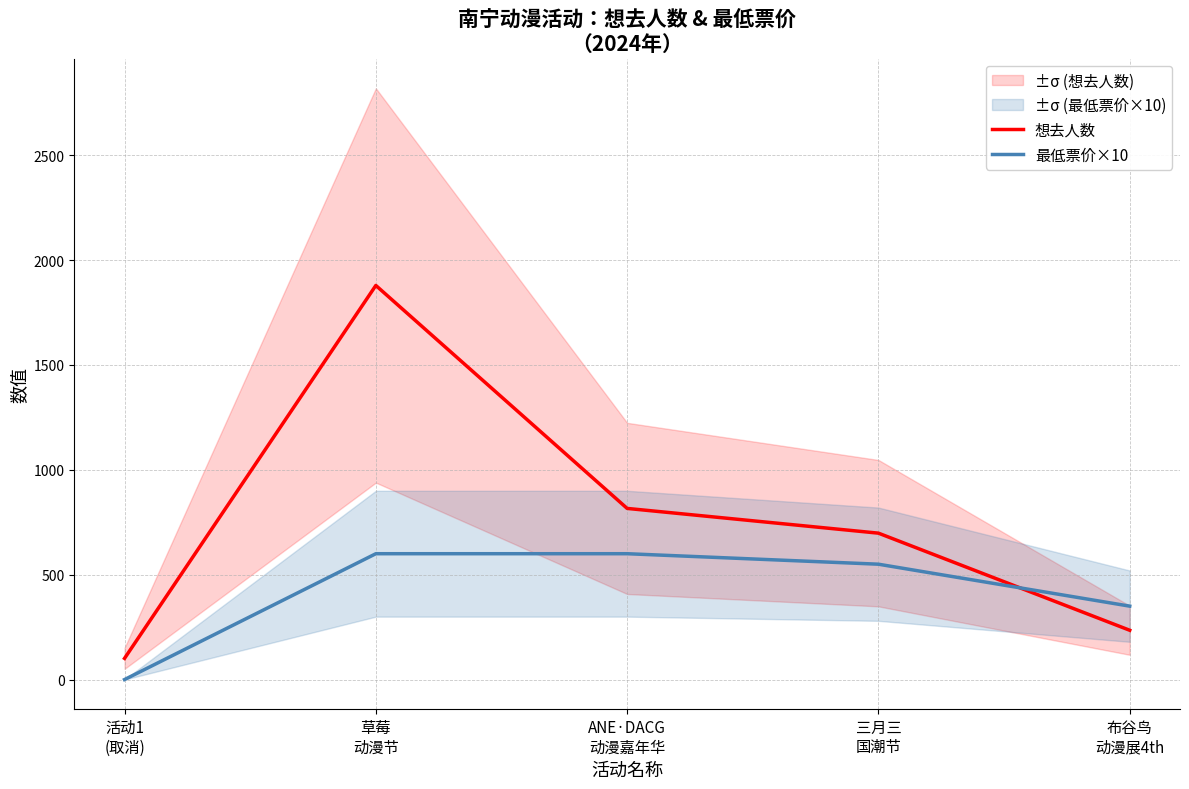

What is the total value across all series at 草莓
动漫节?

2479